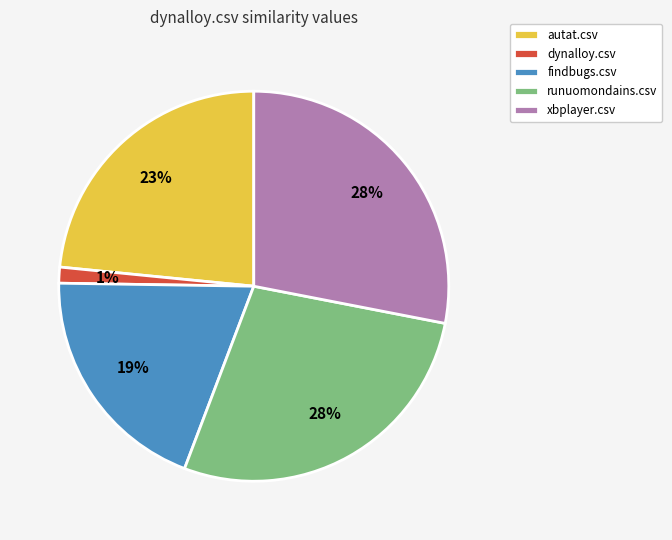

Which has a higher value, dynalloy.csv or xbplayer.csv?

xbplayer.csv